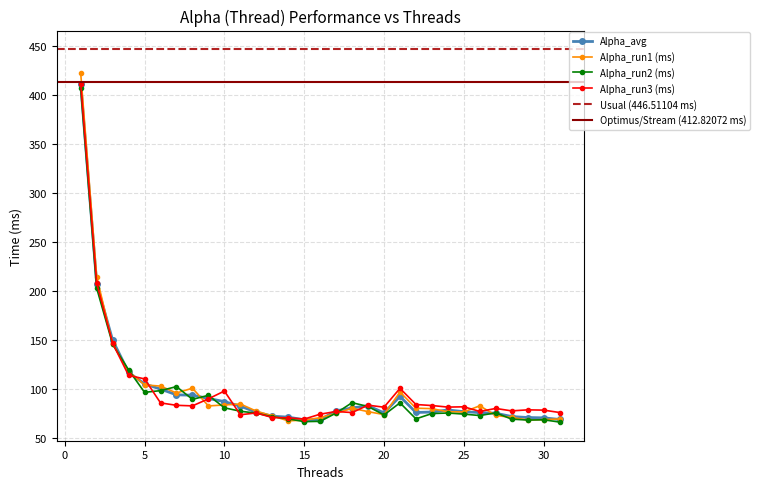

Where do Alpha_run3 and Alpha_avg first cross each other?

2 and 3